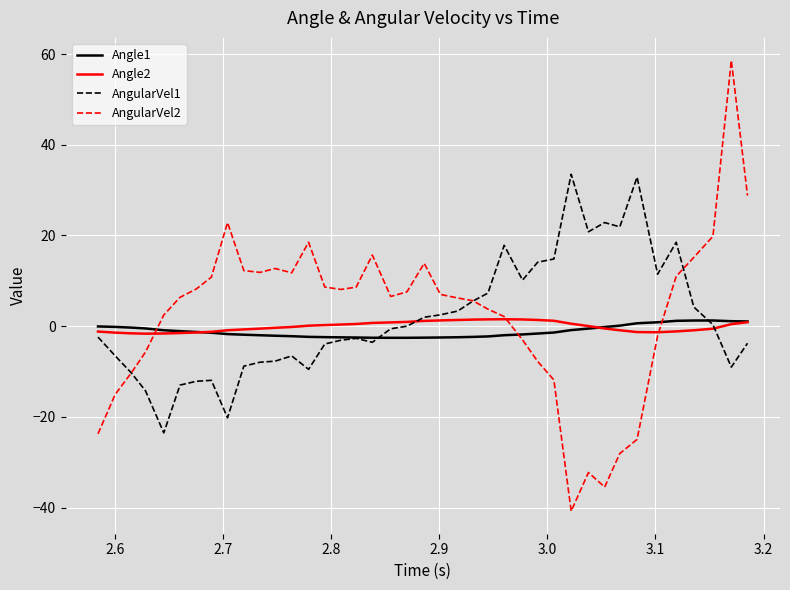

What is the minimum value shown in the chart?

-40.8